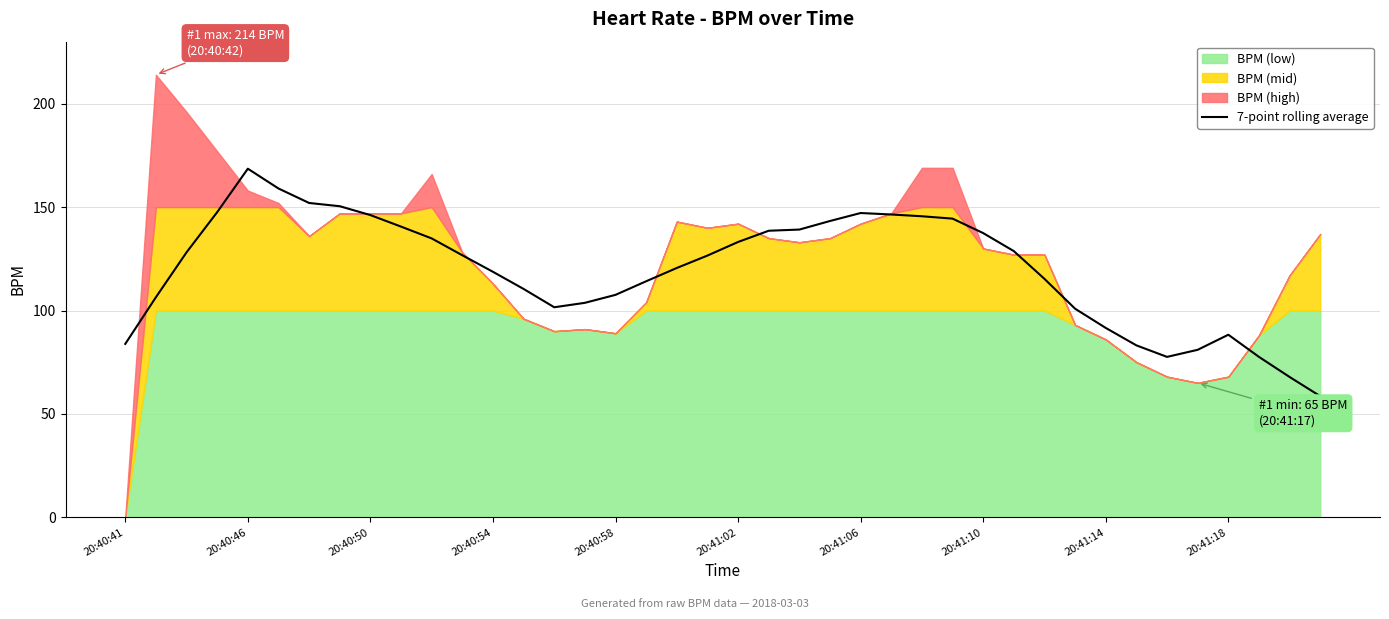

Approximately how many times larger is the value at 34 compared to 27?

0.5